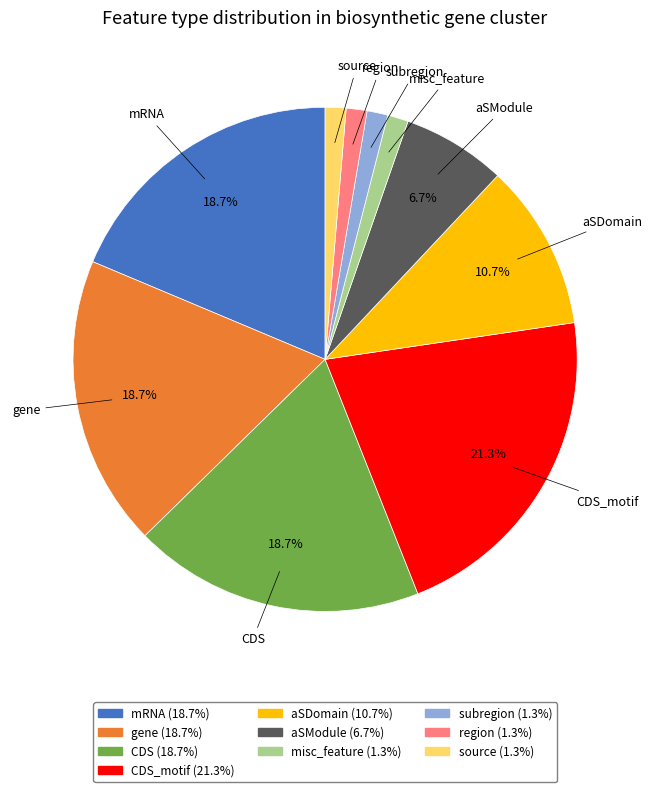

Is there any slice that represents more than half of the pie?

No